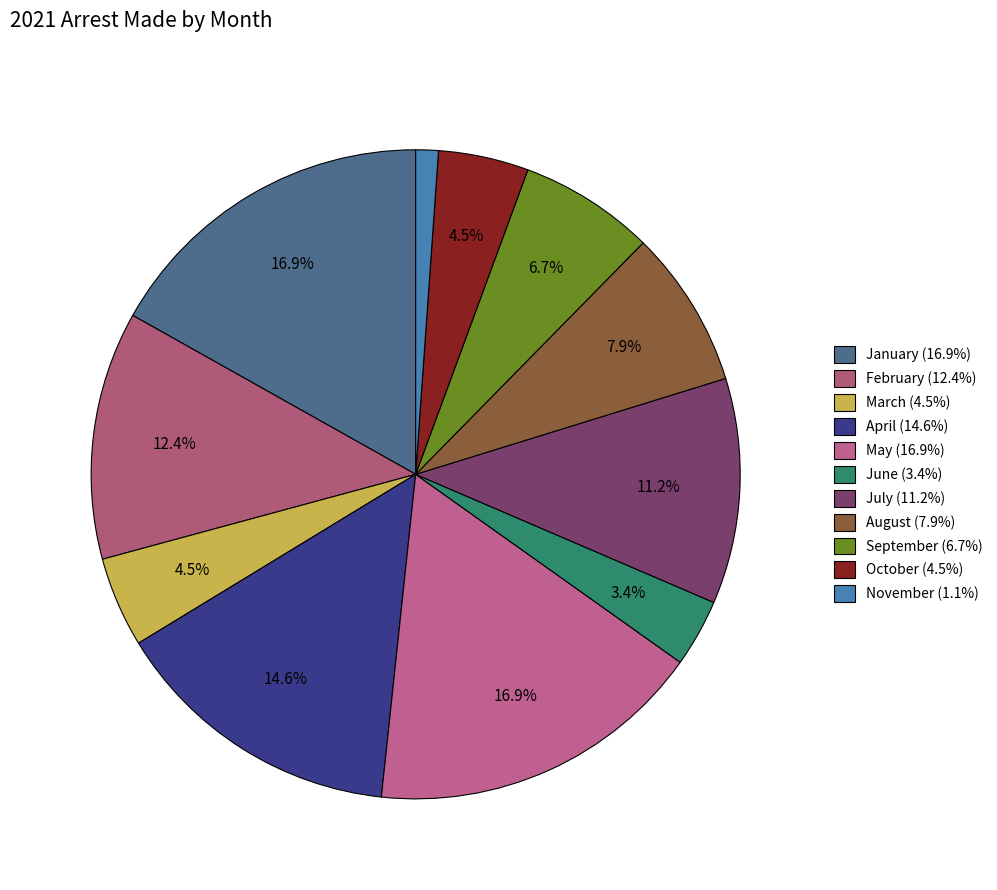

Is there a majority slice in this chart?

No